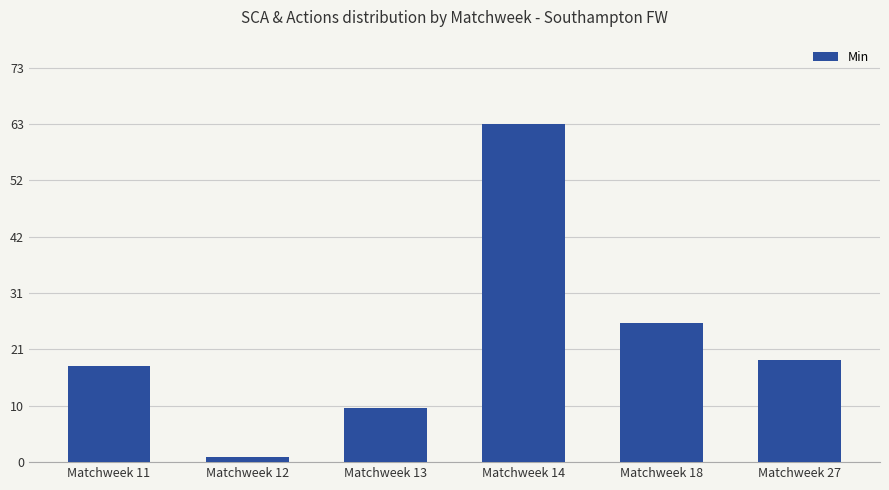

Reading right to left, extract all data points from this chart.

Matchweek 27=19	Matchweek 18=26	Matchweek 14=63	Matchweek 13=10	Matchweek 12=1	Matchweek 11=18